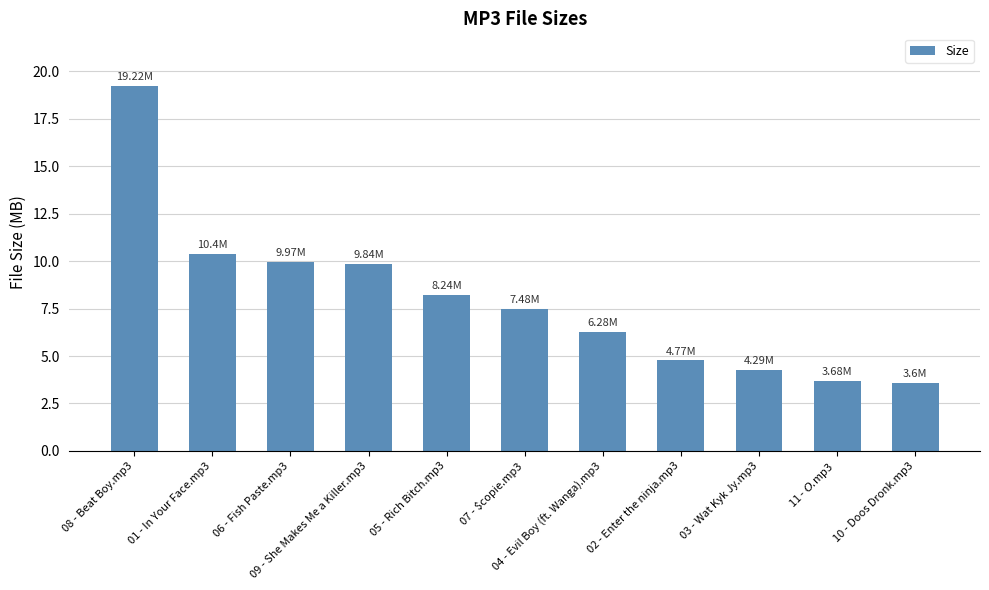

What is the smallest value displayed?

3.6